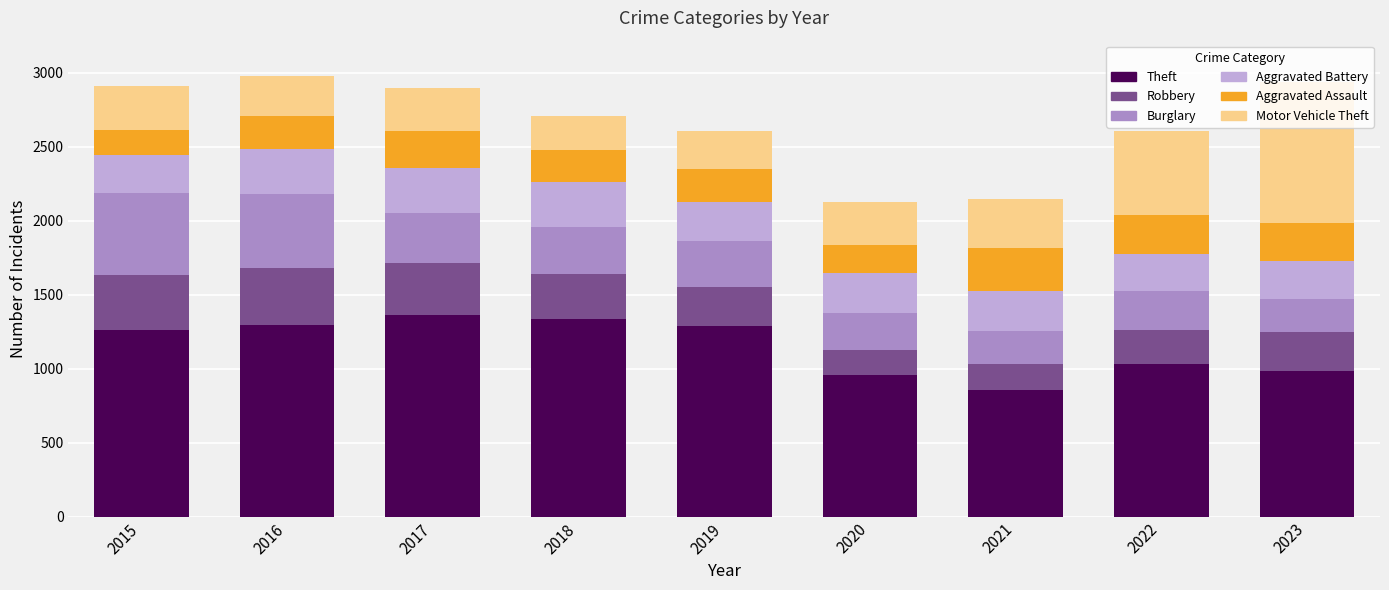

What is the total value across all series at 2019?

2608